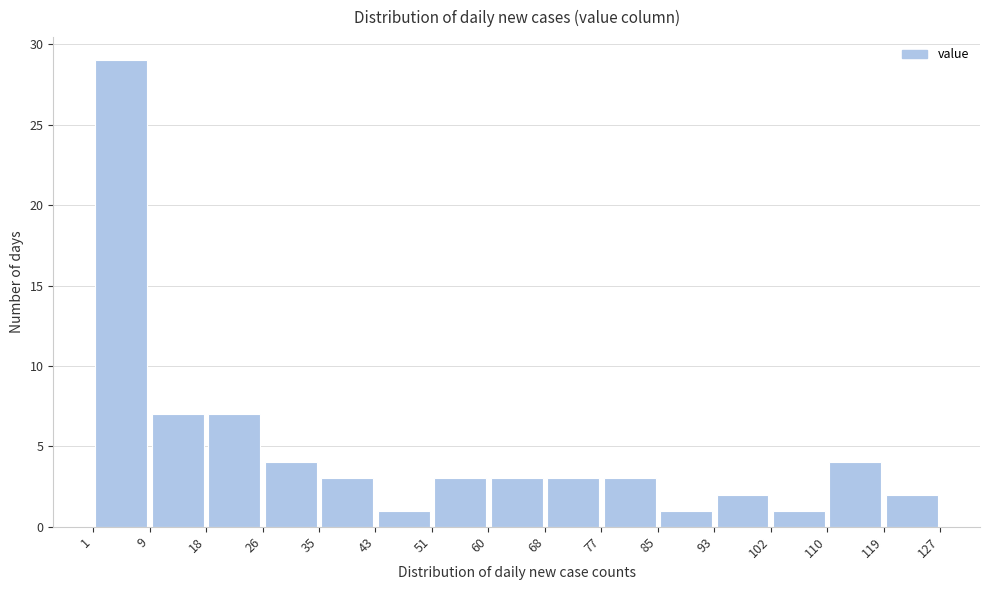

Reading left to right, list every bar in this chart as the range it spans on the x-axis followed by its height. The values are not printed on the chart, so give them approximately, as read against the axis.

1 to 9: 29
9 to 18: 7
18 to 26: 7
26 to 35: 4
35 to 43: 3
43 to 51: 1
51 to 60: 3
60 to 68: 3
68 to 77: 3
77 to 85: 3
85 to 93: 1
93 to 102: 2
102 to 110: 1
110 to 119: 4
119 to 127: 2